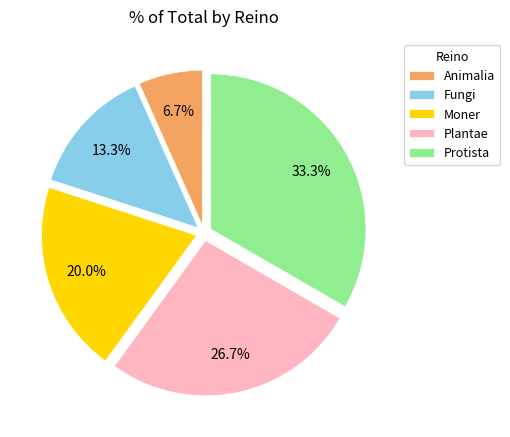

True or false: Plantae accounts for 19% of the total.

False